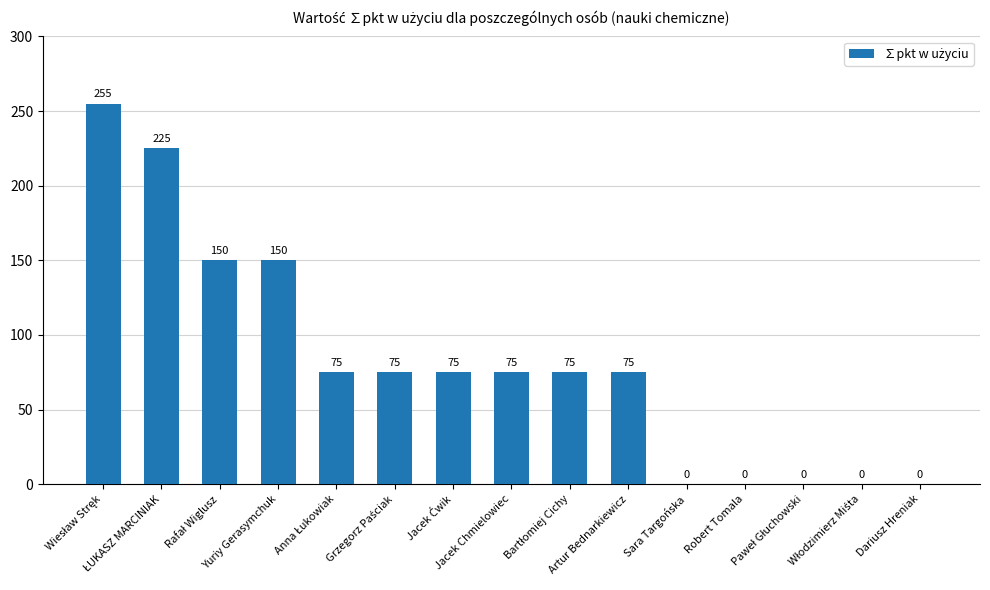

What is the average value?

82